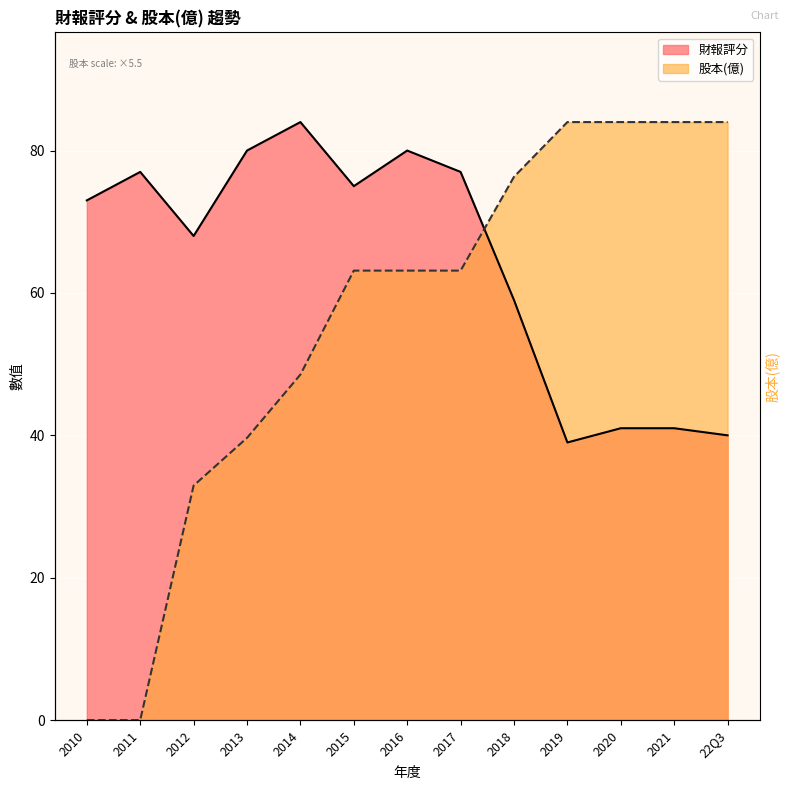

Count the number of categories in the chart.

13